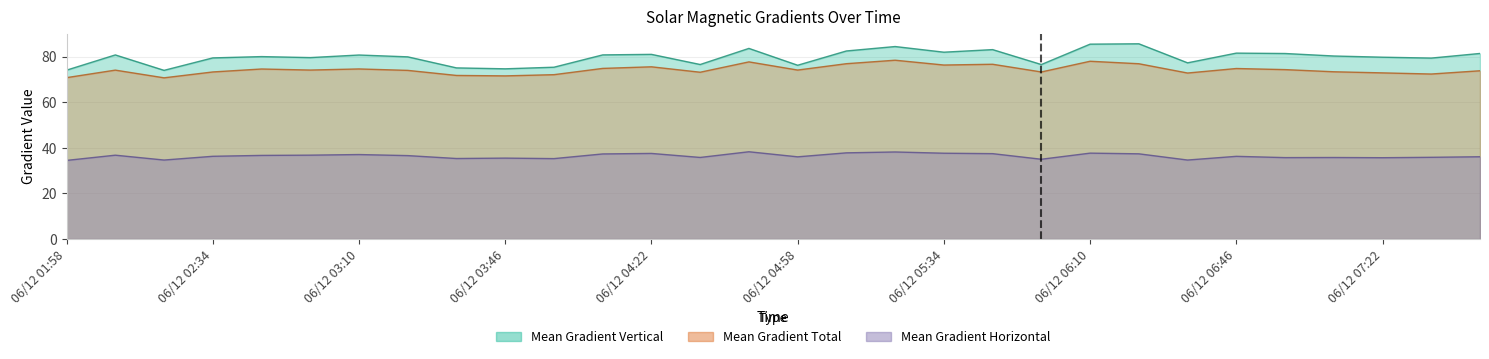

What is the value of the Mean Gradient Total point at the 3rd from the left?

70.8